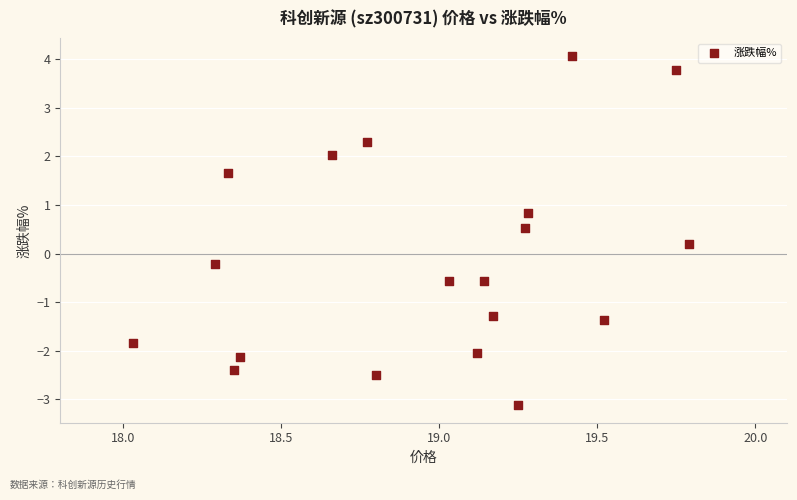

What is the range of Y values (max minus min)?

7.2